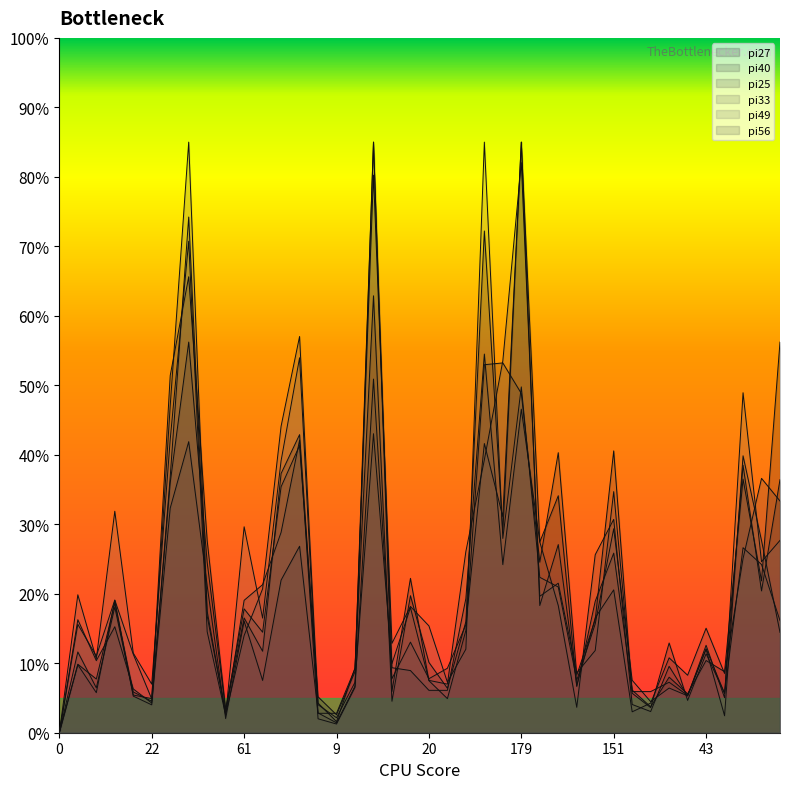

How many lines are shown in the chart?

6